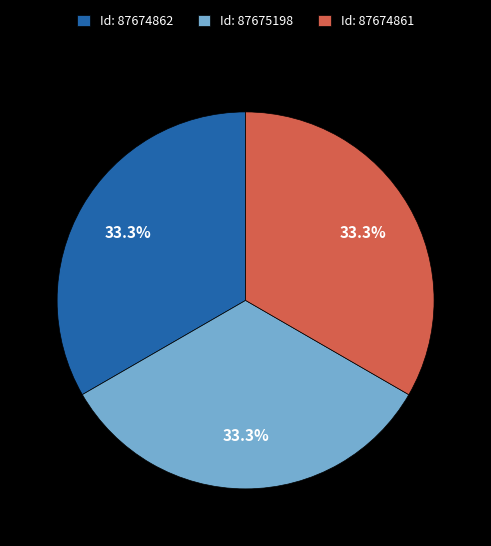

What is the total percentage of Id: 87674861 and Id: 87674862?

66.7%